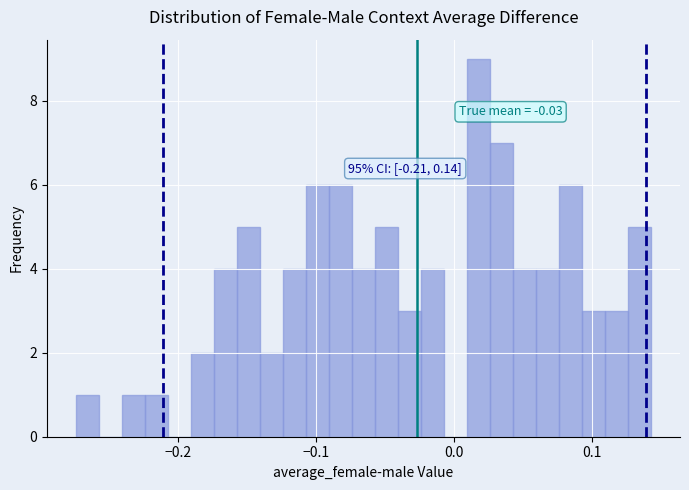

Around what value on the x-axis is the tallest bar? Give the approximate position of its centre, as read against the axis.

0.02